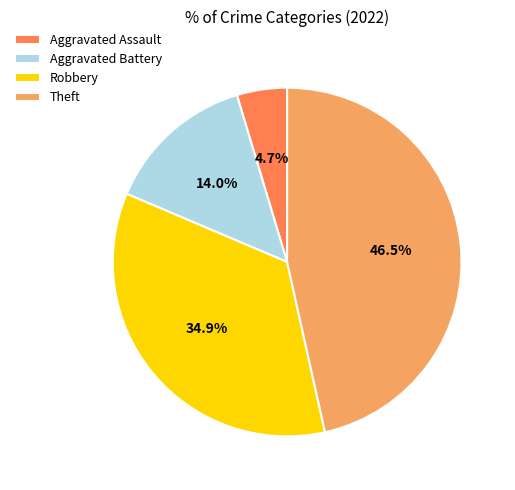

To the nearest percent, what percentage of the pie is Aggravated Assault?

5%